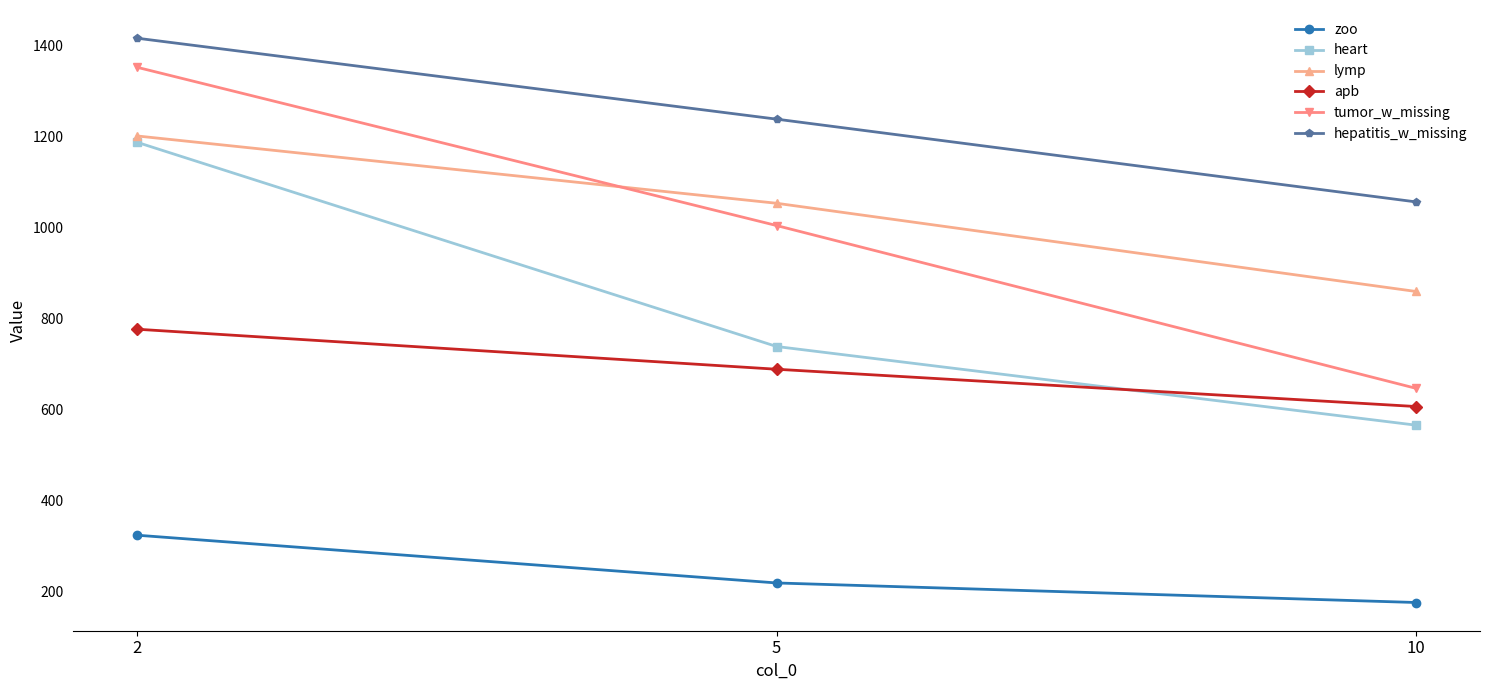

What is the difference between the zoo values at 10 and 5?

43